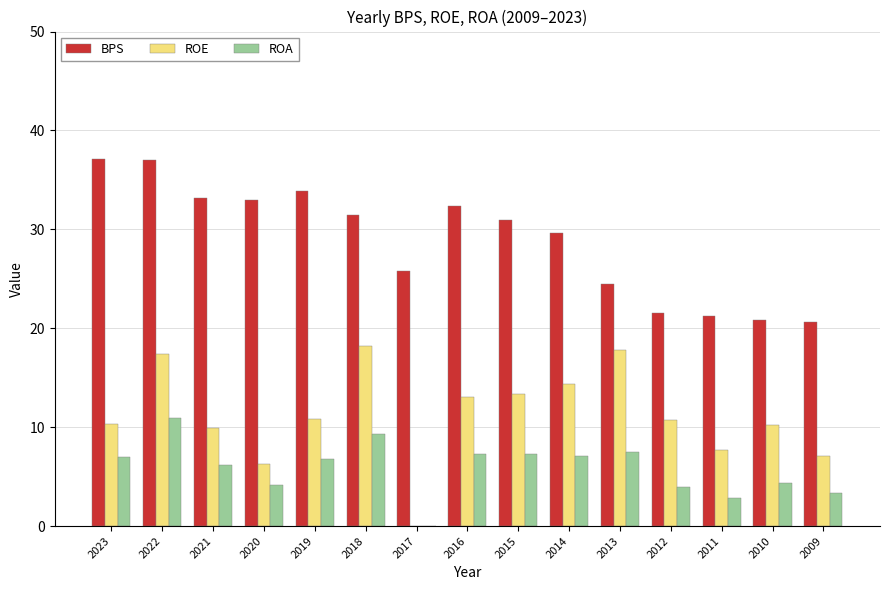

Which series changed the most between 2022 and 2020?

ROE